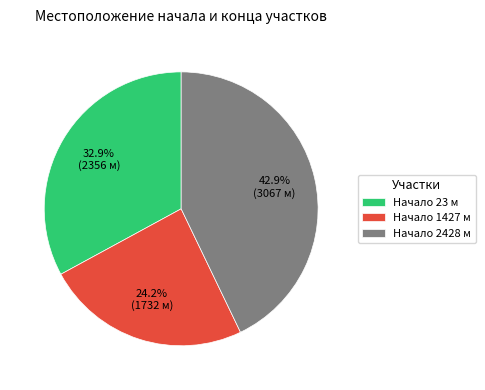

What is the largest slice in the pie chart?

Начало 2428 м